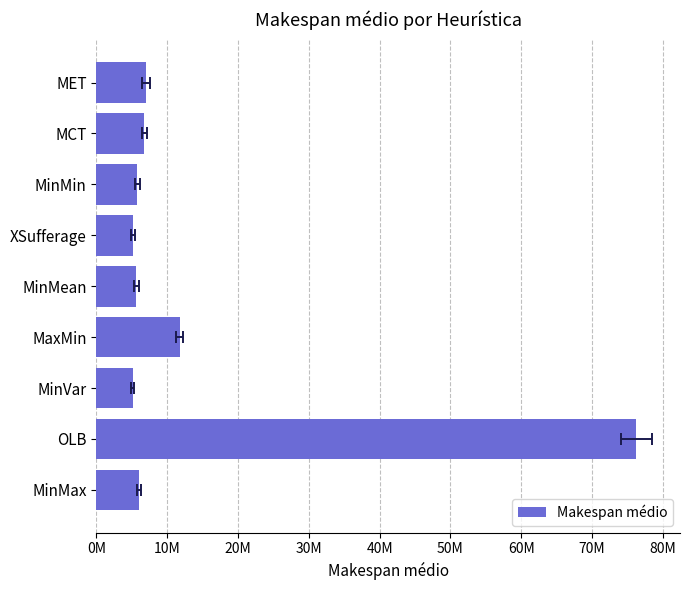

The chart shows a value of 7094459.8 at MinVar. True or false?

False